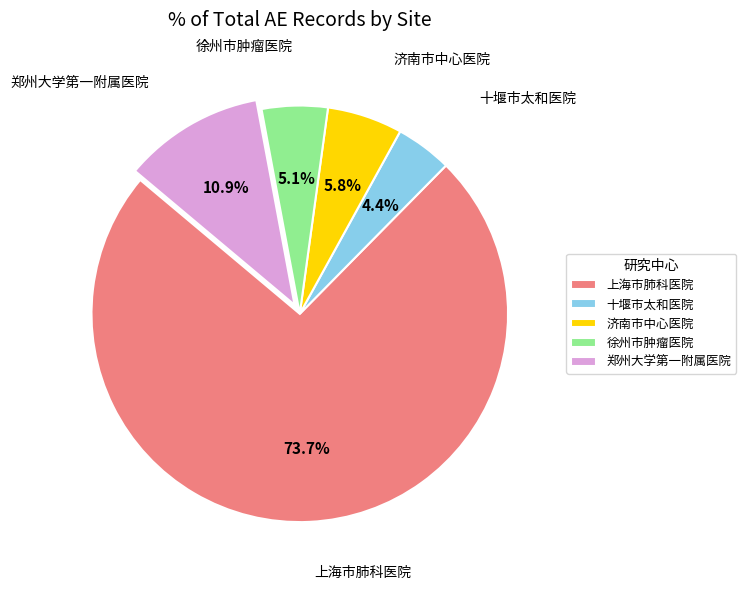

To the nearest percent, what portion does 十堰市太和医院 represent?

4%